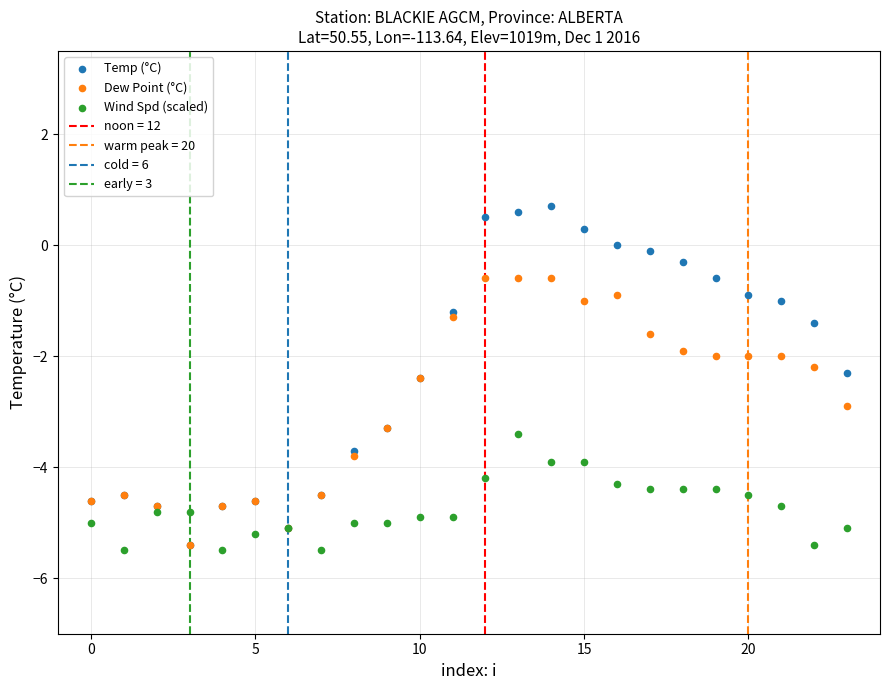

Which series has the largest Y range (max minus min)?

Temp (°C)